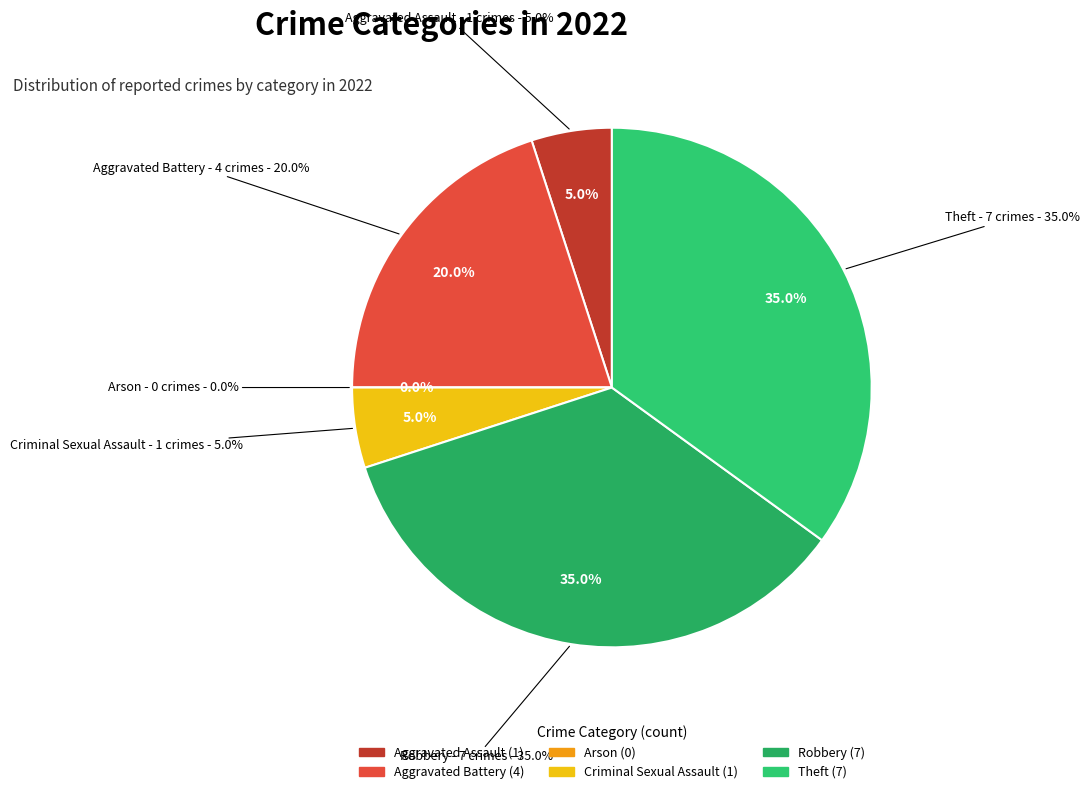

What portion of the pie excludes Arson?

100.0%